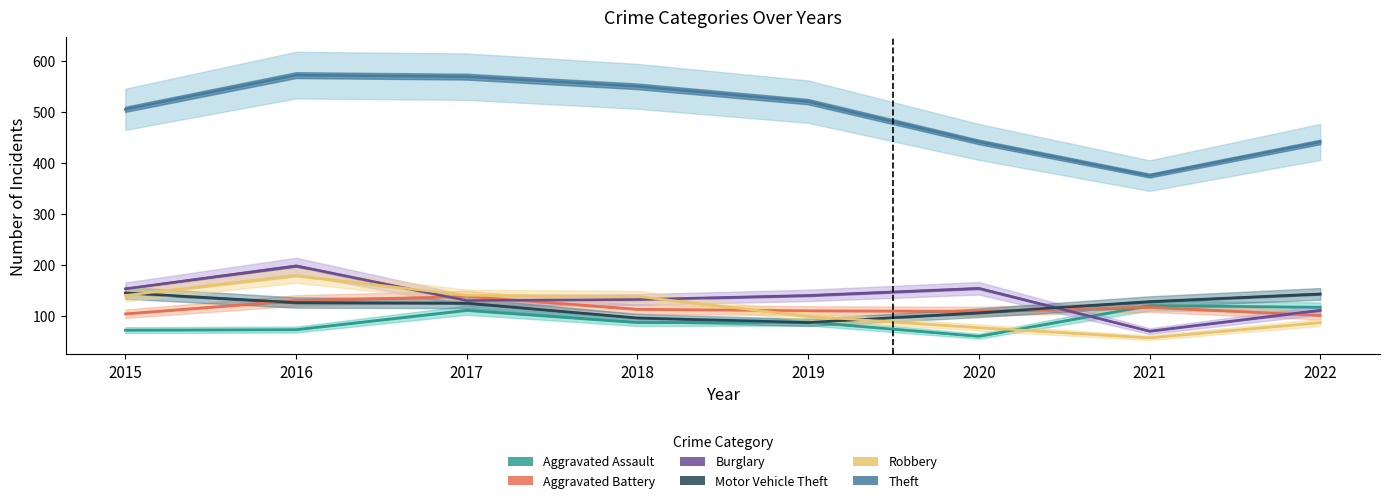

True or false: Motor Vehicle Theft and Theft intersect in this chart.

False